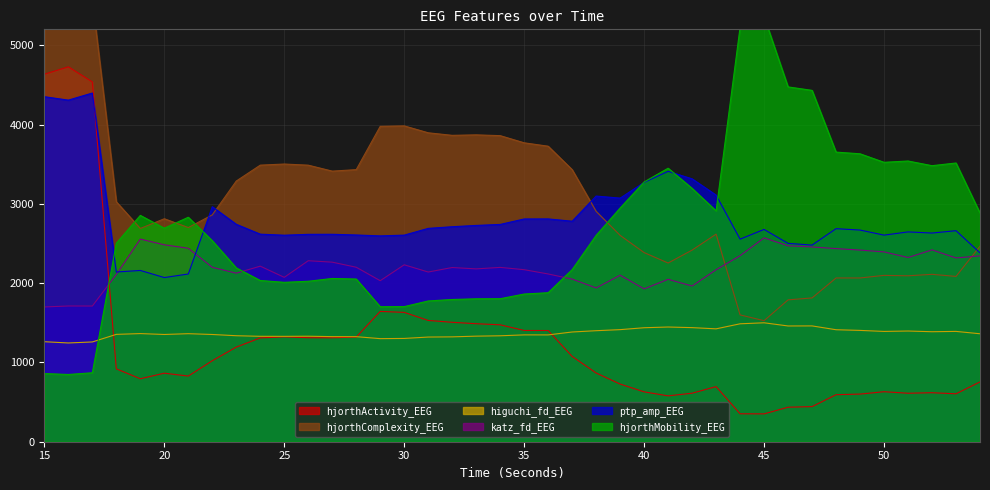

What is the difference between the second highest and minimum values in the ptp_amp_EEG series?

2281.9